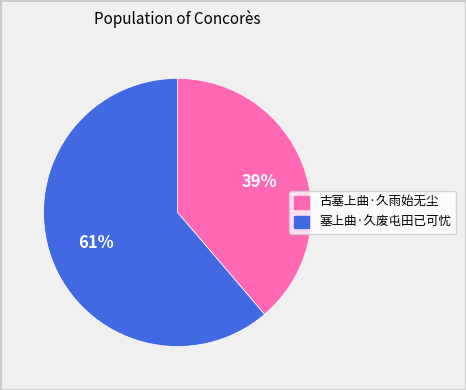

To the nearest percent, what portion does 塞上曲·久废屯田已可忧 represent?

61%